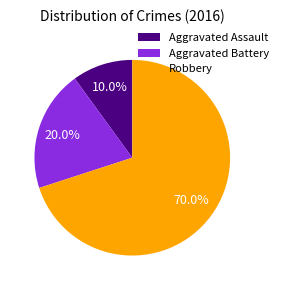

What is the majority slice?

Robbery